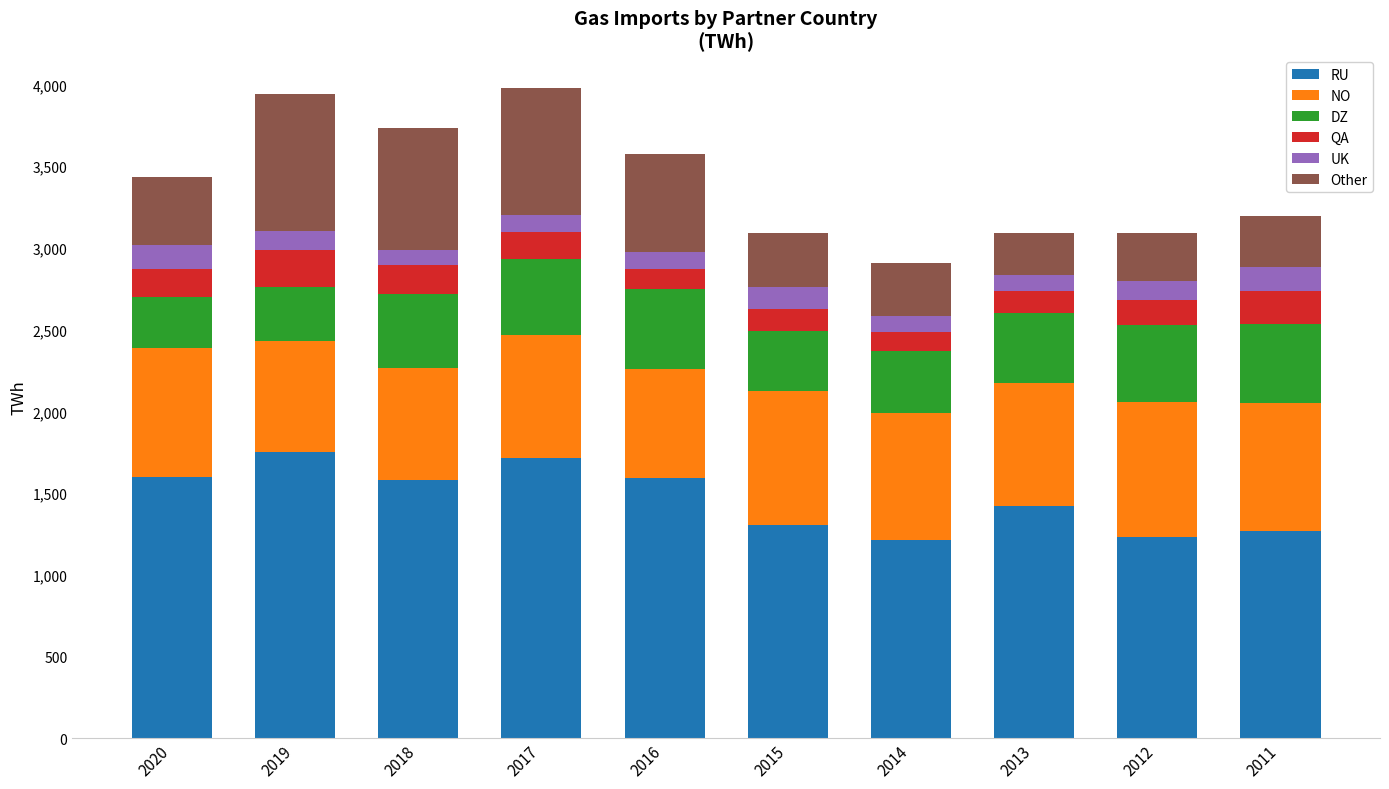

What is the highest value of the RU series?

1752.7